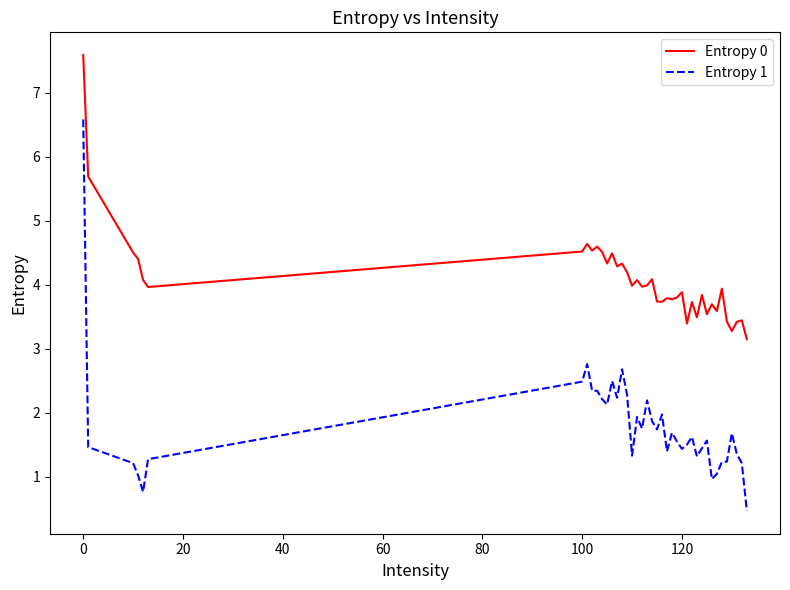

Which series has the largest total across all categories?

Entropy 0